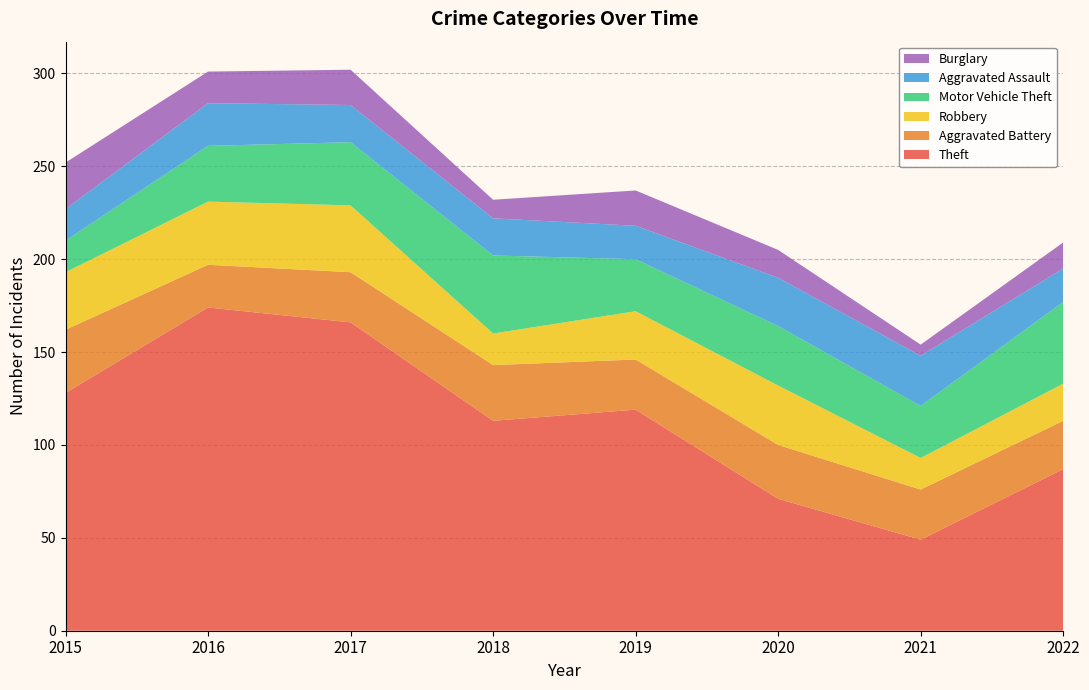

Reading left to right, extract all data points from this chart.

Theft: 128	174	166	113	119	71	49	87
Aggravated Battery: 34	23	27	30	27	29	27	26
Robbery: 31	34	36	17	26	32	17	20
Motor Vehicle Theft: 17	30	34	42	28	32	28	44
Aggravated Assault: 17	23	20	20	18	26	27	18
Burglary: 25	17	19	10	19	15	6	14